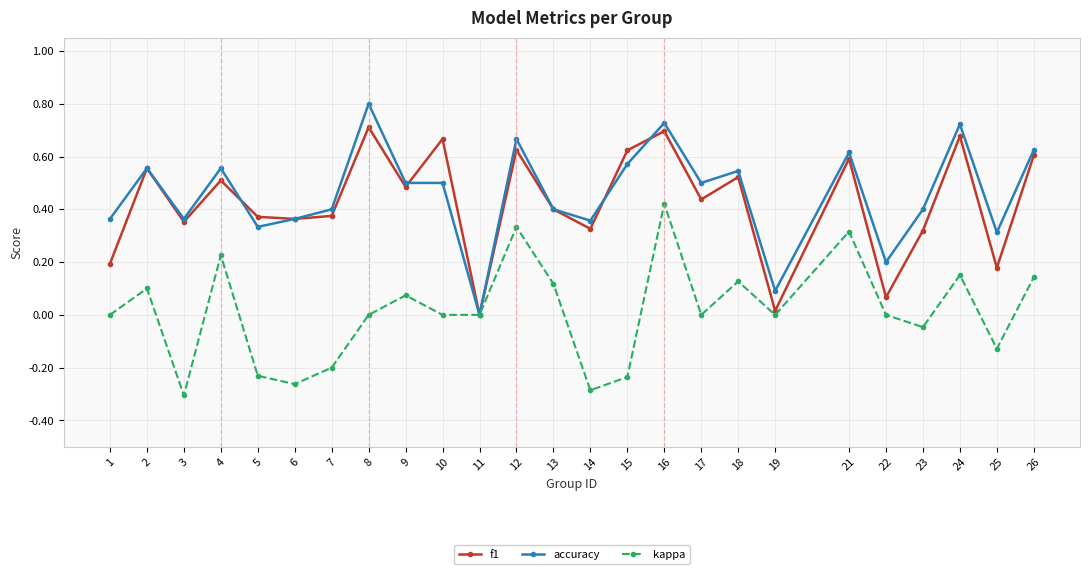

Which label corresponds to the largest value in the chart?

8